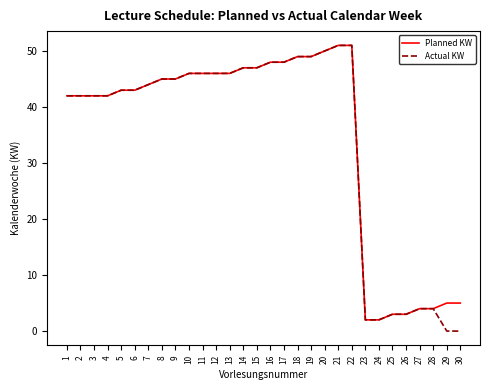

Reading left to right, extract all data points from this chart.

Planned KW: 1=42	2=42	3=42	4=42	5=43	6=43	7=44	8=45	9=45	10=46	11=46	12=46	13=46	14=47	15=47	16=48	17=48	18=49	19=49	20=50	21=51	22=51	23=2	24=2	25=3	26=3	27=4	28=4	29=5	30=5
Actual KW: 1=42	2=42	3=42	4=42	5=43	6=43	7=44	8=45	9=45	10=46	11=46	12=46	13=46	14=47	15=47	16=48	17=48	18=49	19=49	20=50	21=51	22=51	23=2	24=2	25=3	26=3	27=4	28=4	29=0	30=0